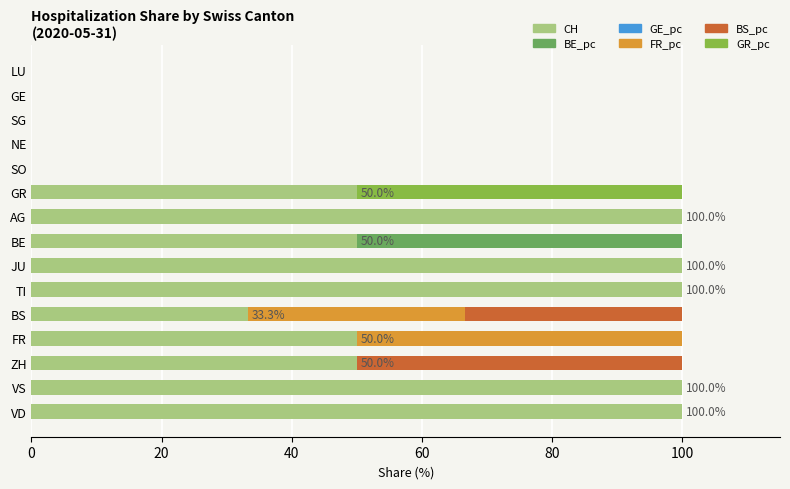

What is the highest value of the CH series?

100.0